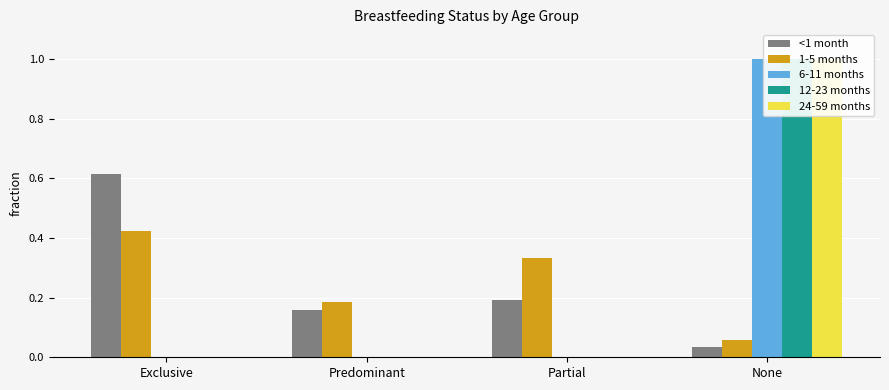

What is the difference between the maximum and minimum values in the 24-59 months series?

1.0